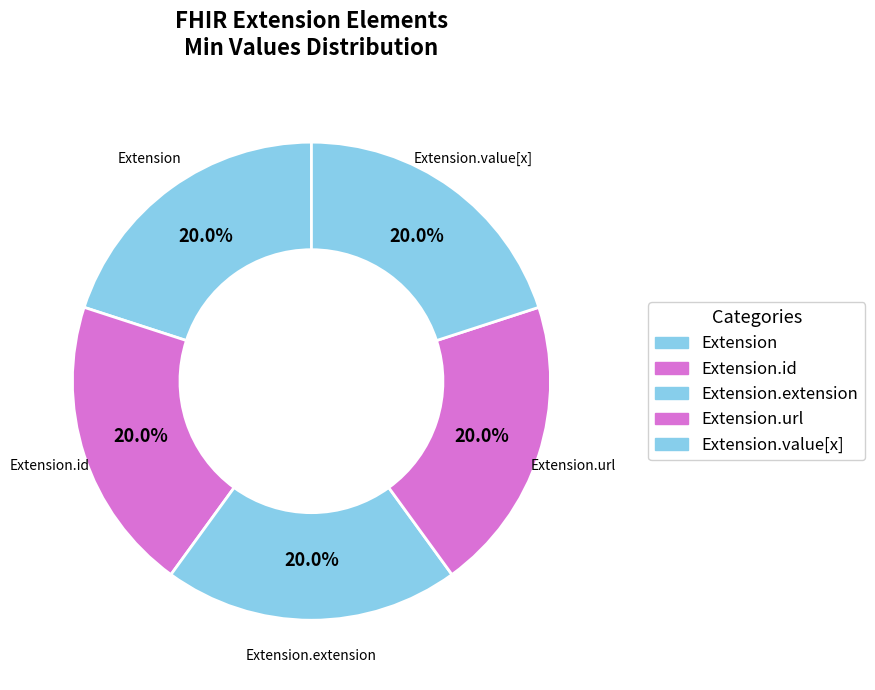

Which slice is the smallest?

Extension